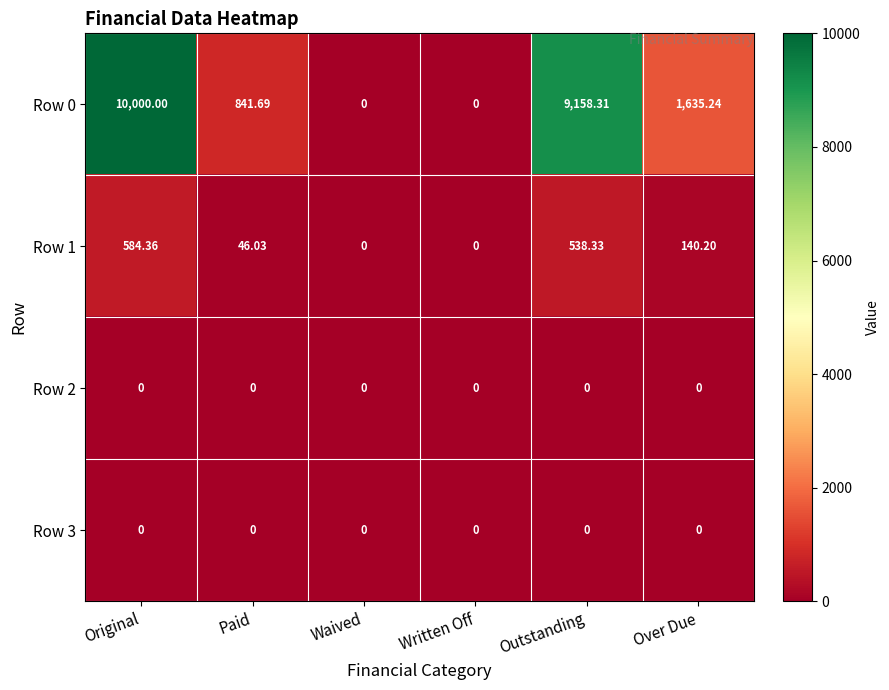

Between Original and Over Due, which series saw the biggest shift?

Row 0